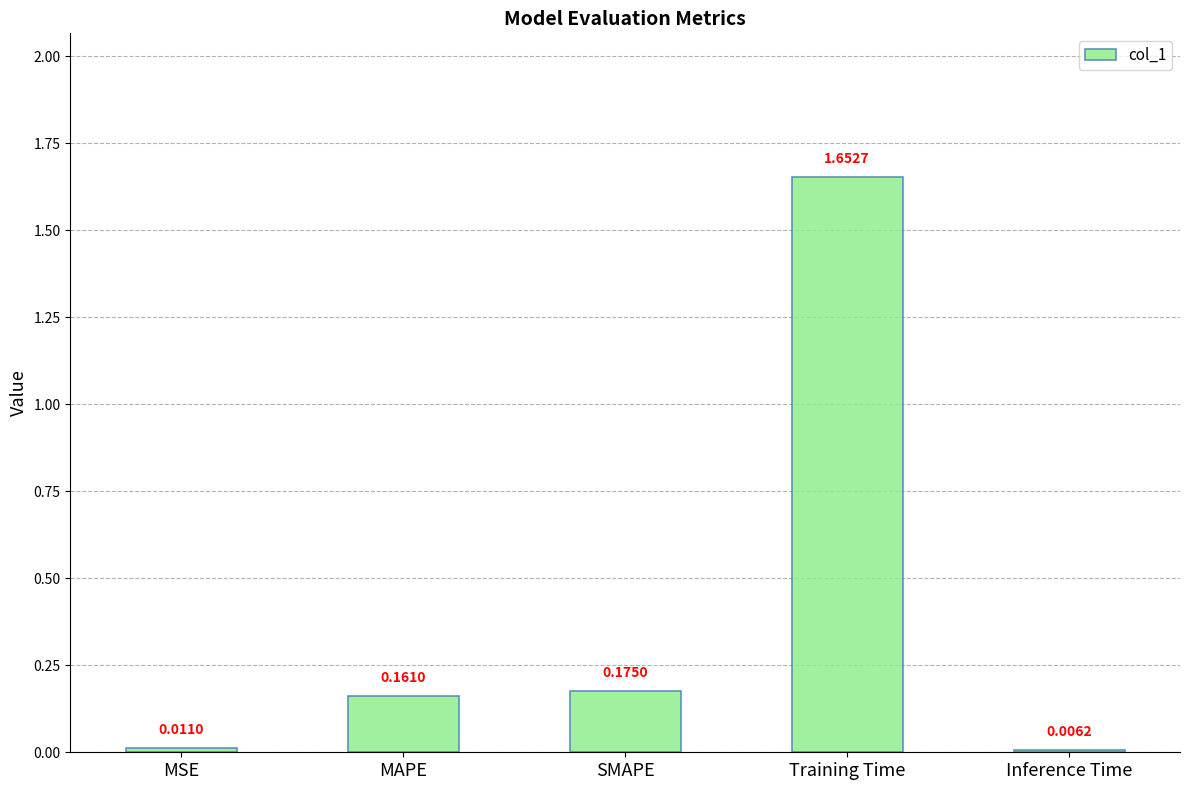

Which has a higher value, MAPE or Inference Time?

MAPE